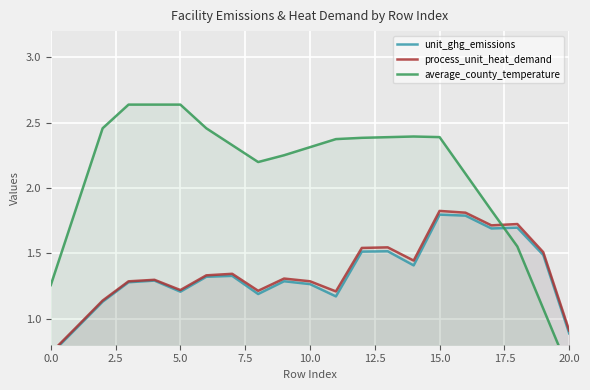

Where do average_county_temperature and process_unit_heat_demand first cross each other?

17 and 18